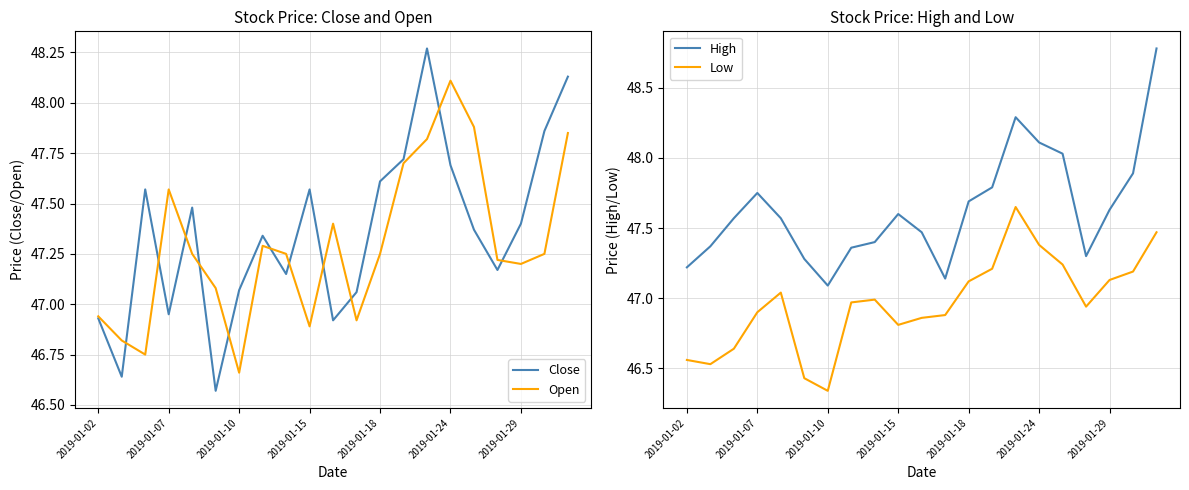

True or false: Open and High cross at least once.

False